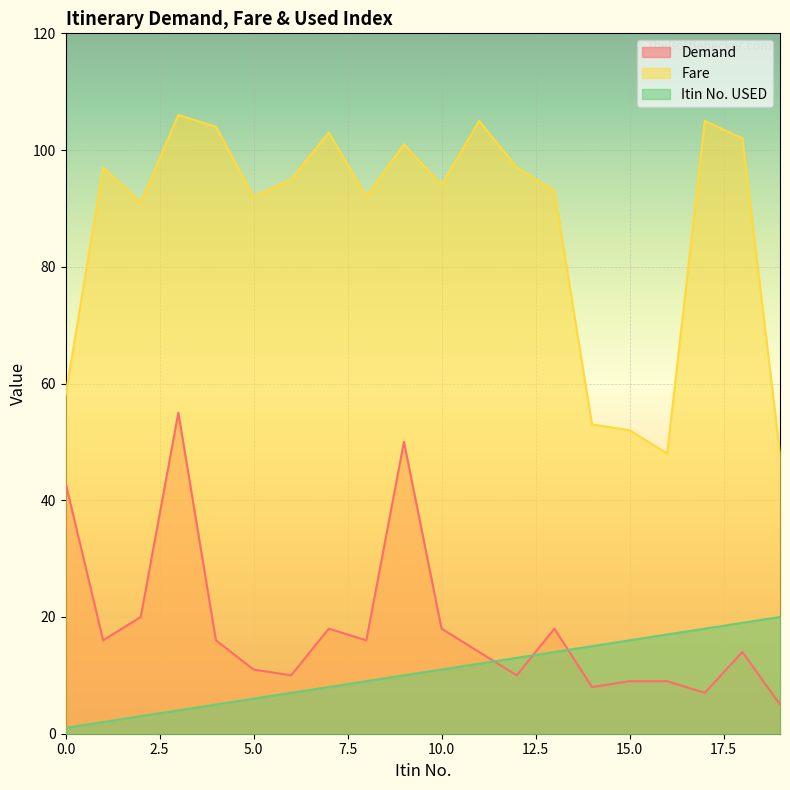

At which label is Fare closest to 77?

2